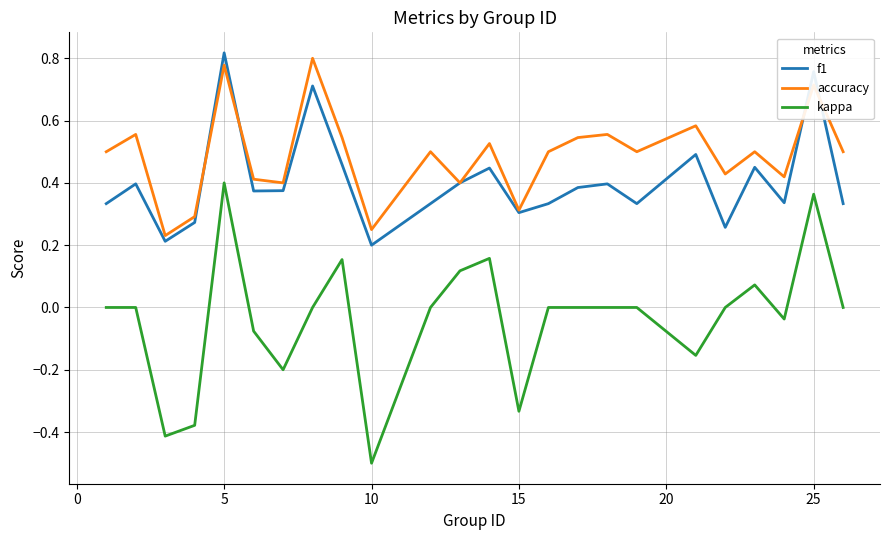

What is the smallest value displayed?

-0.5